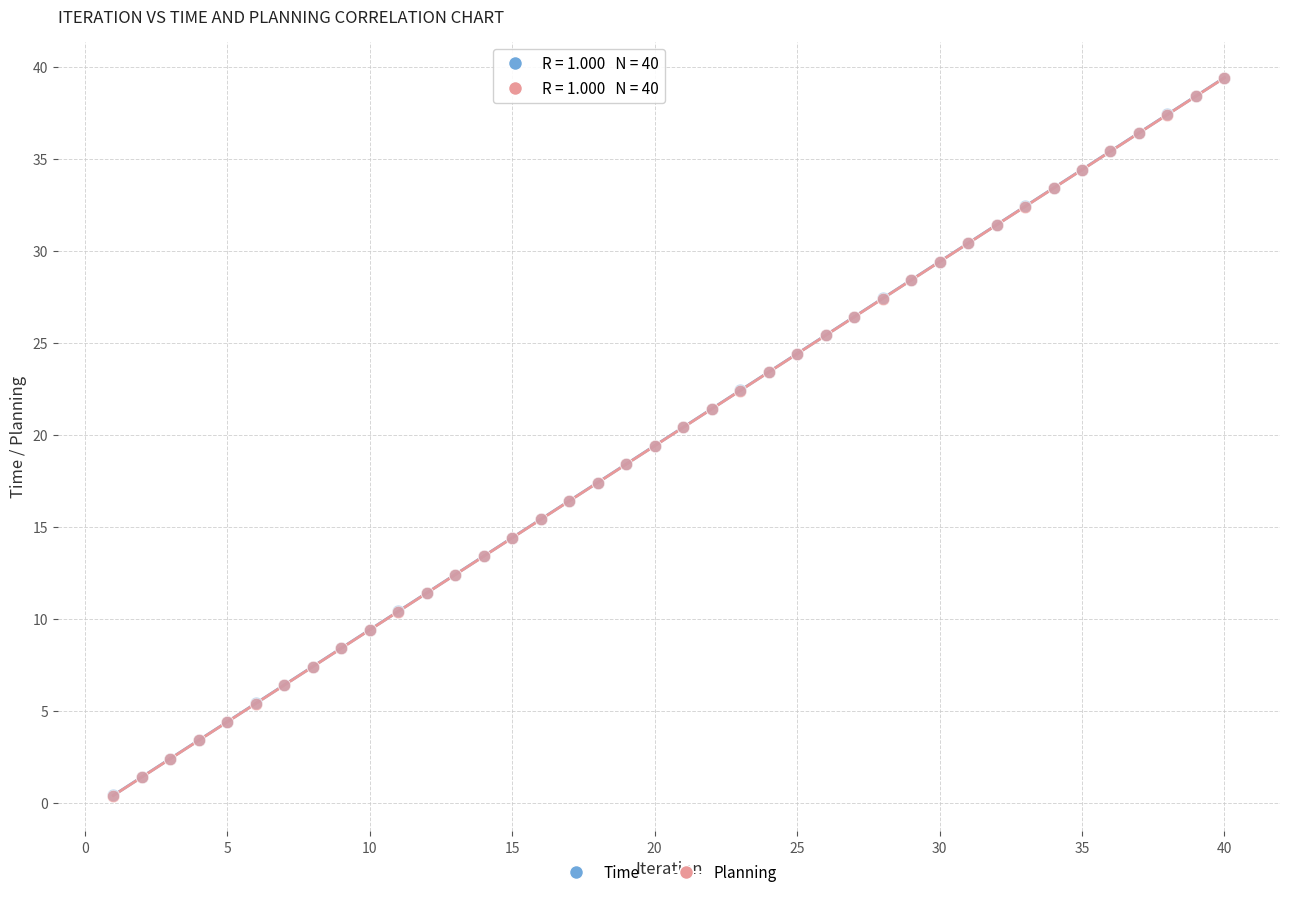

What are all the series names shown in the legend?

Time, Planning